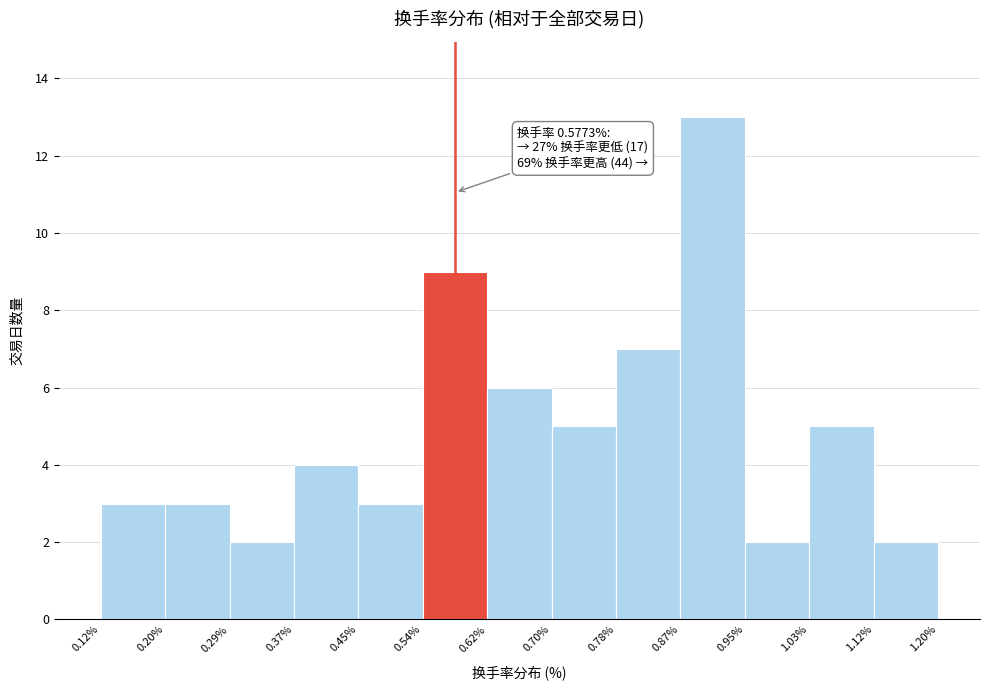

Over which range of the x-axis is the bar tallest?

0.87% to 0.95%